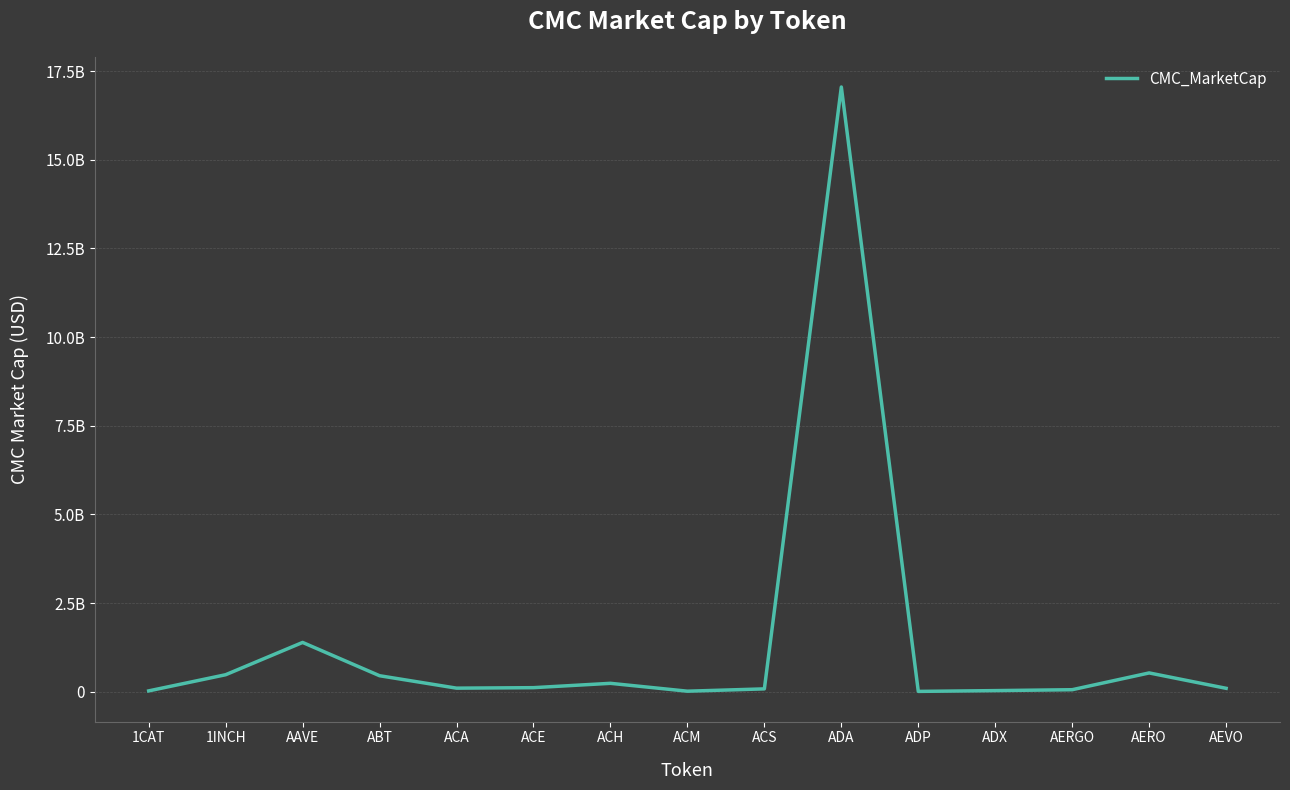

Where does the data first go above 99818894?

1INCH